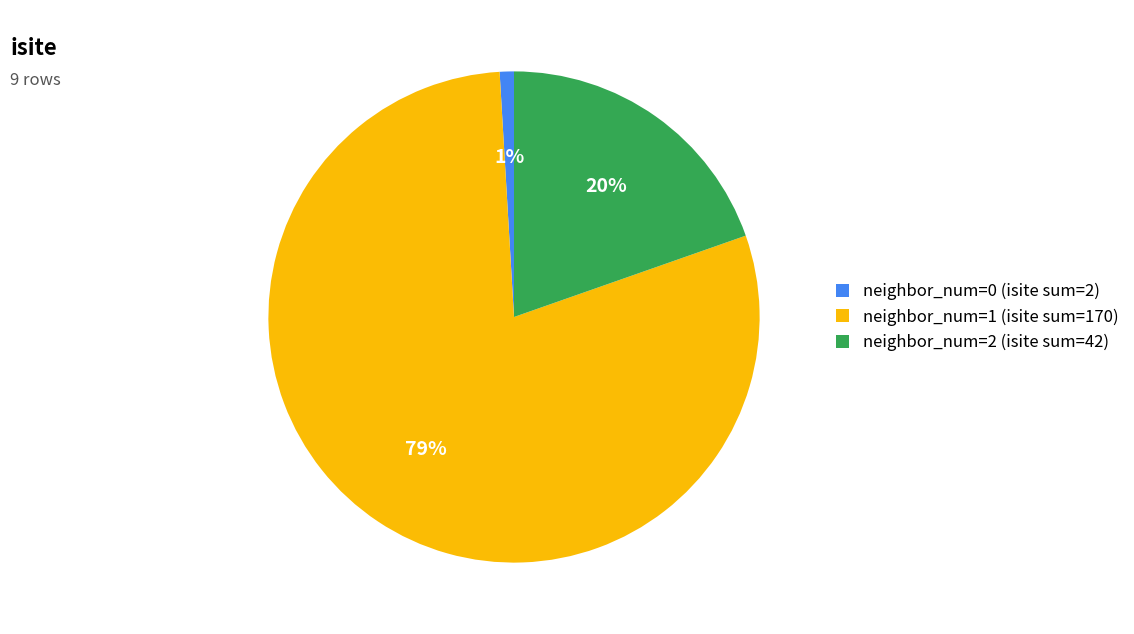

Is neighbor_num=1 (isite sum=170) the majority of the pie?

Yes